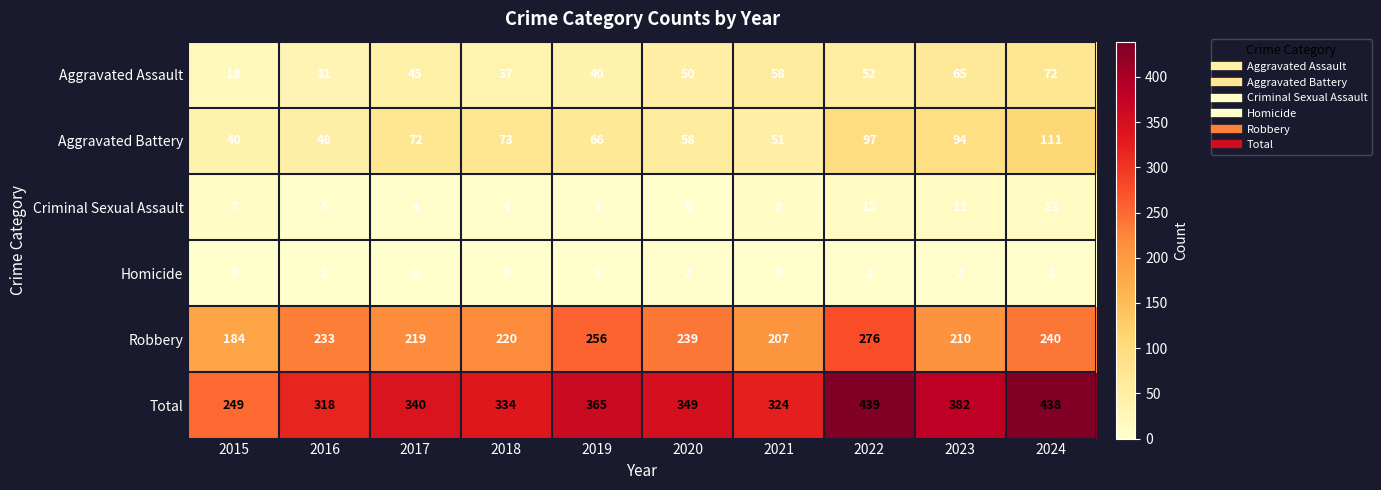

List the series in order of their peak value, highest first.

Total, Robbery, Aggravated Battery, Aggravated Assault, Criminal Sexual Assault, Homicide